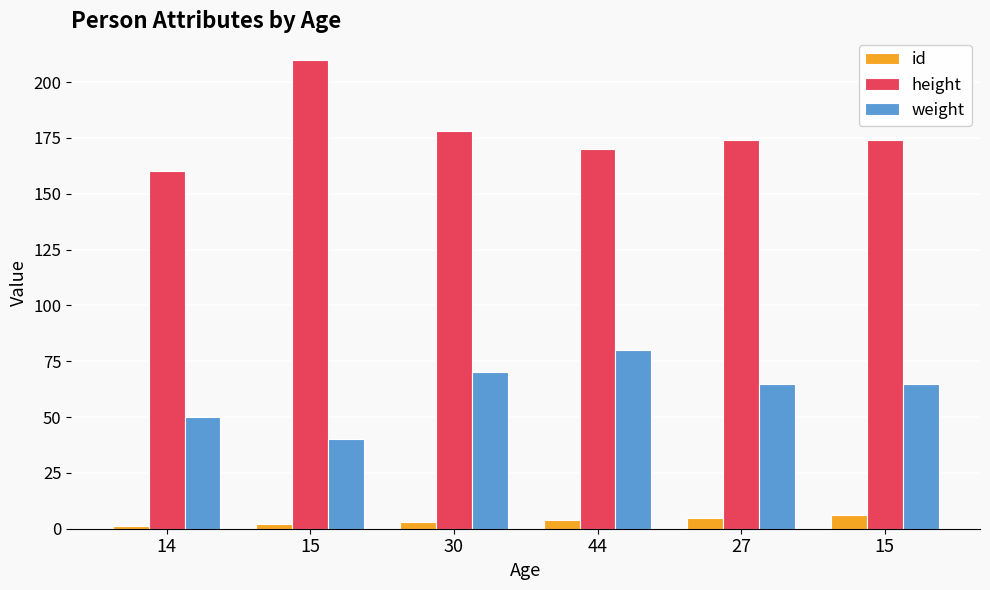

Count the number of data series in this chart.

3